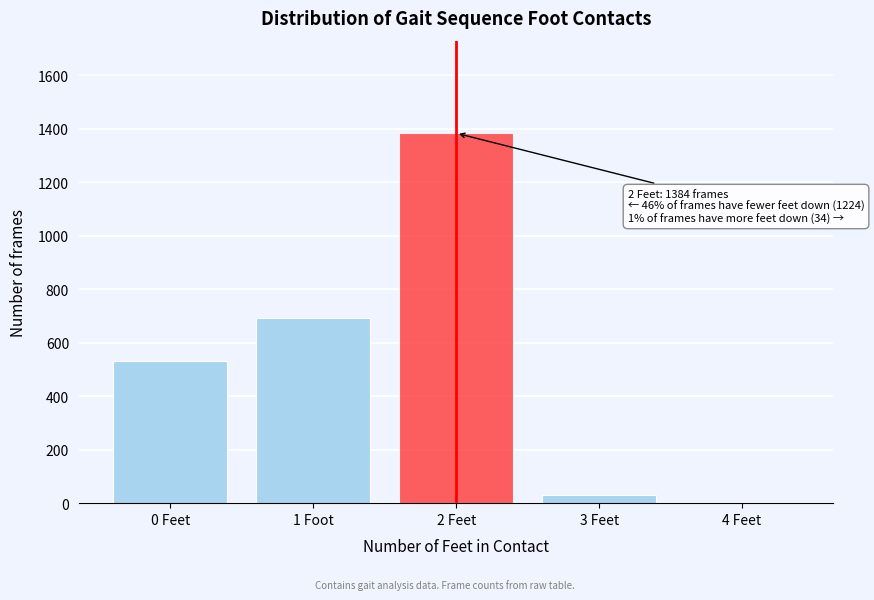

Reading left to right, what are all the values shown in this chart?

0 Feet=532	1 Foot=692	2 Feet=1384	3 Feet=32	4 Feet=2